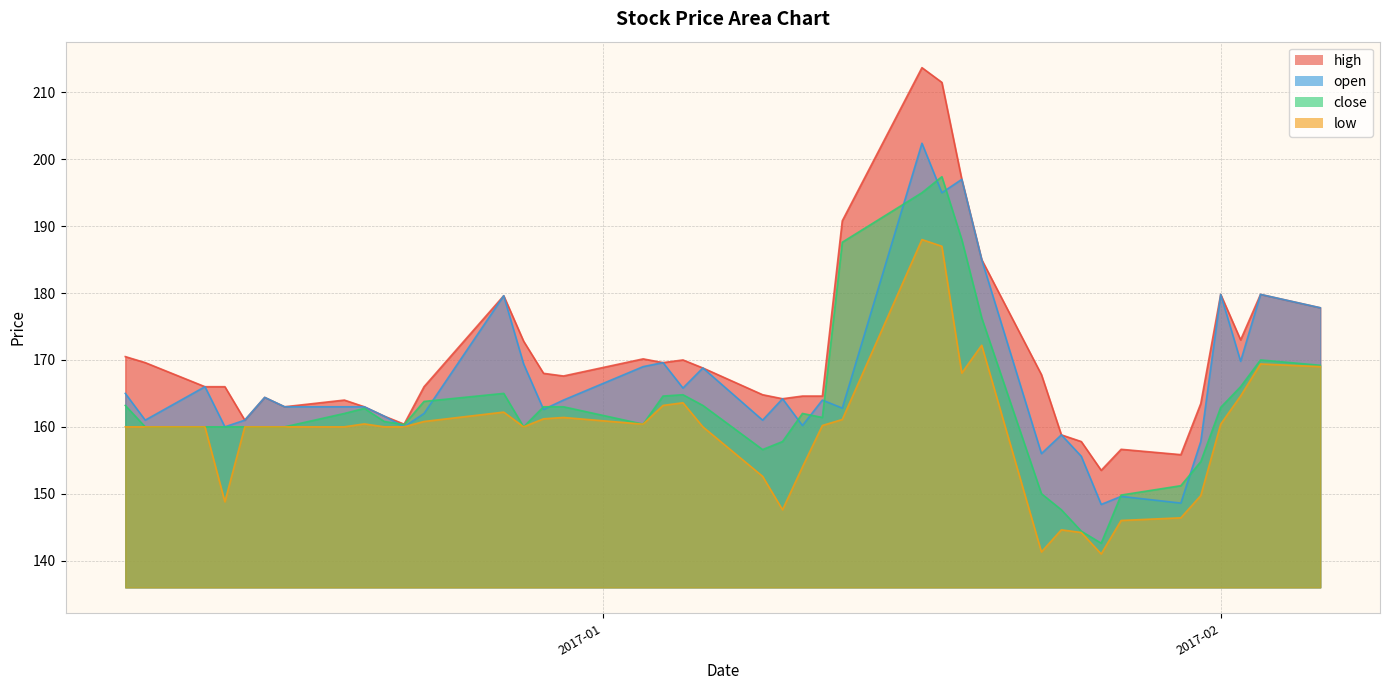

What is the value of the high point at the 32nd from the left?

157.8